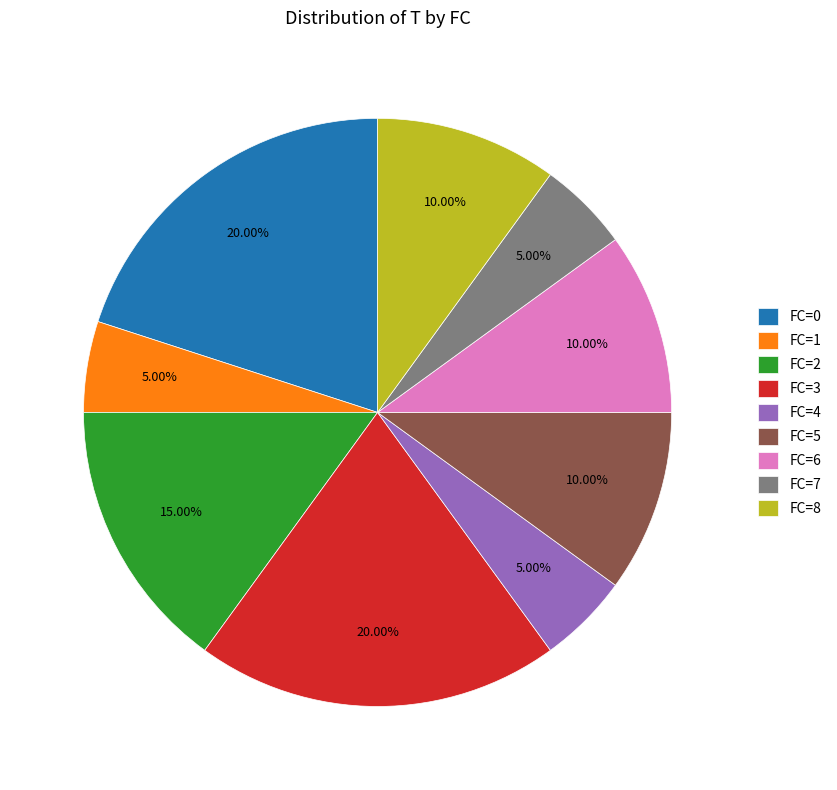

Do FC=8 and FC=1 together represent more than half of the pie?

No